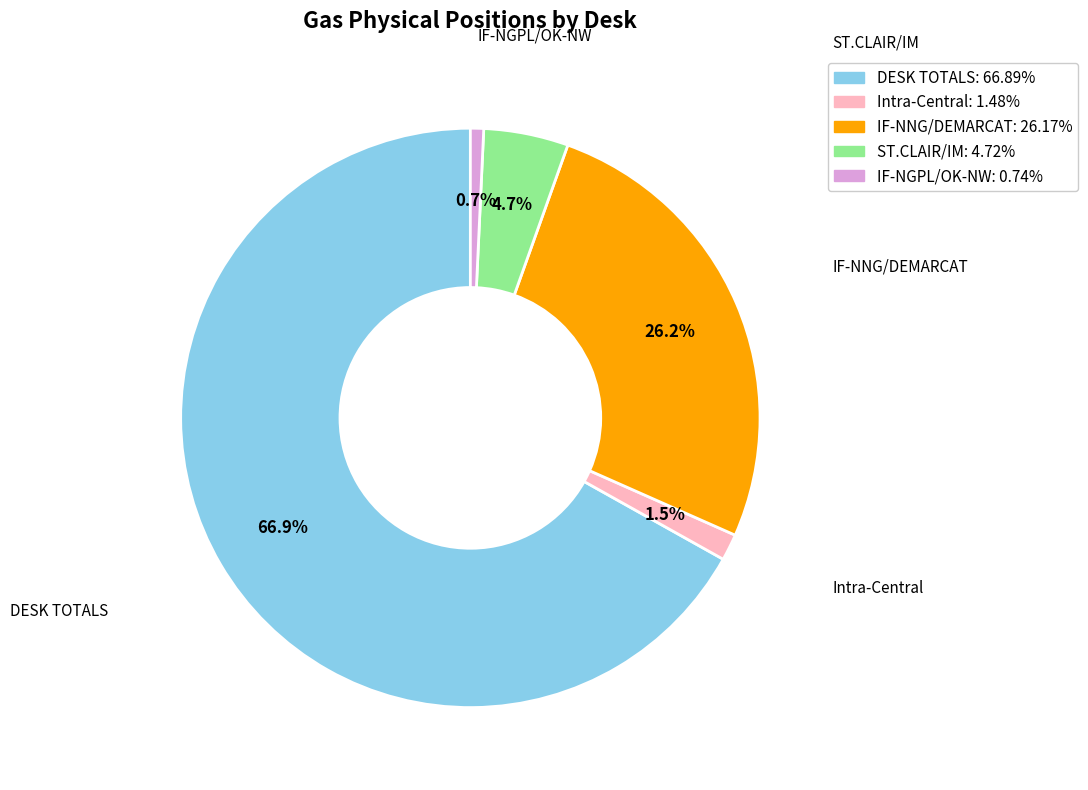

Is there a majority slice in this chart?

Yes